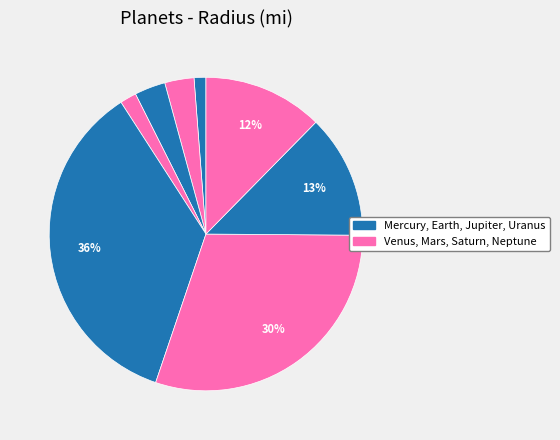

Count the number of slices in the pie.

8